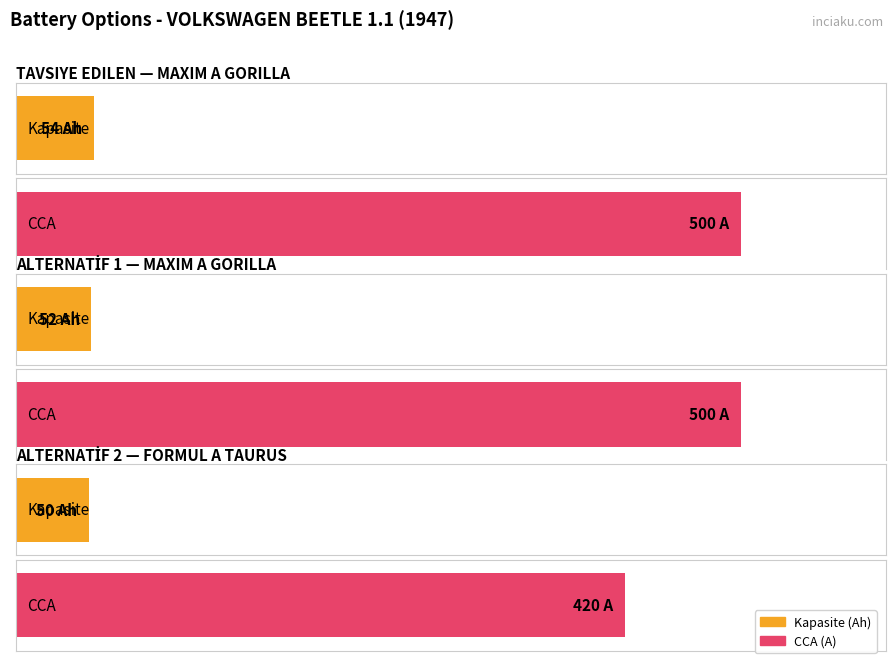

How many groups of bars are there?

3